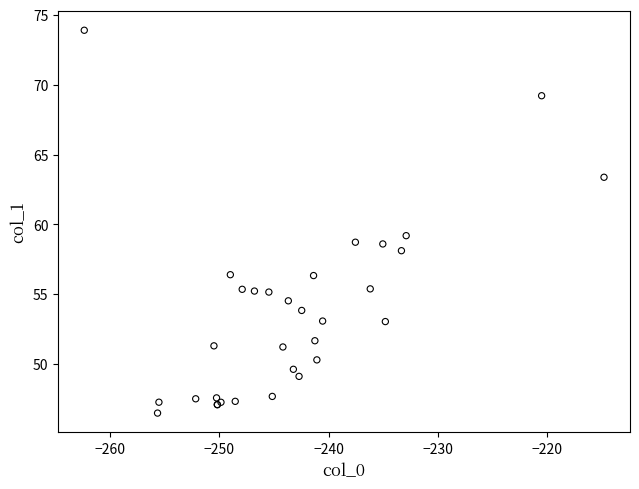

What Y value in the scatter plot is closest to 60?

59.2